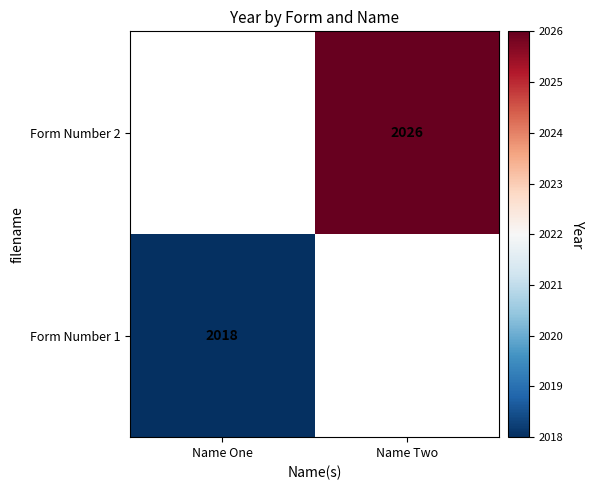

True or false: Form Number 2 has a value of 2026 at Name Two.

True